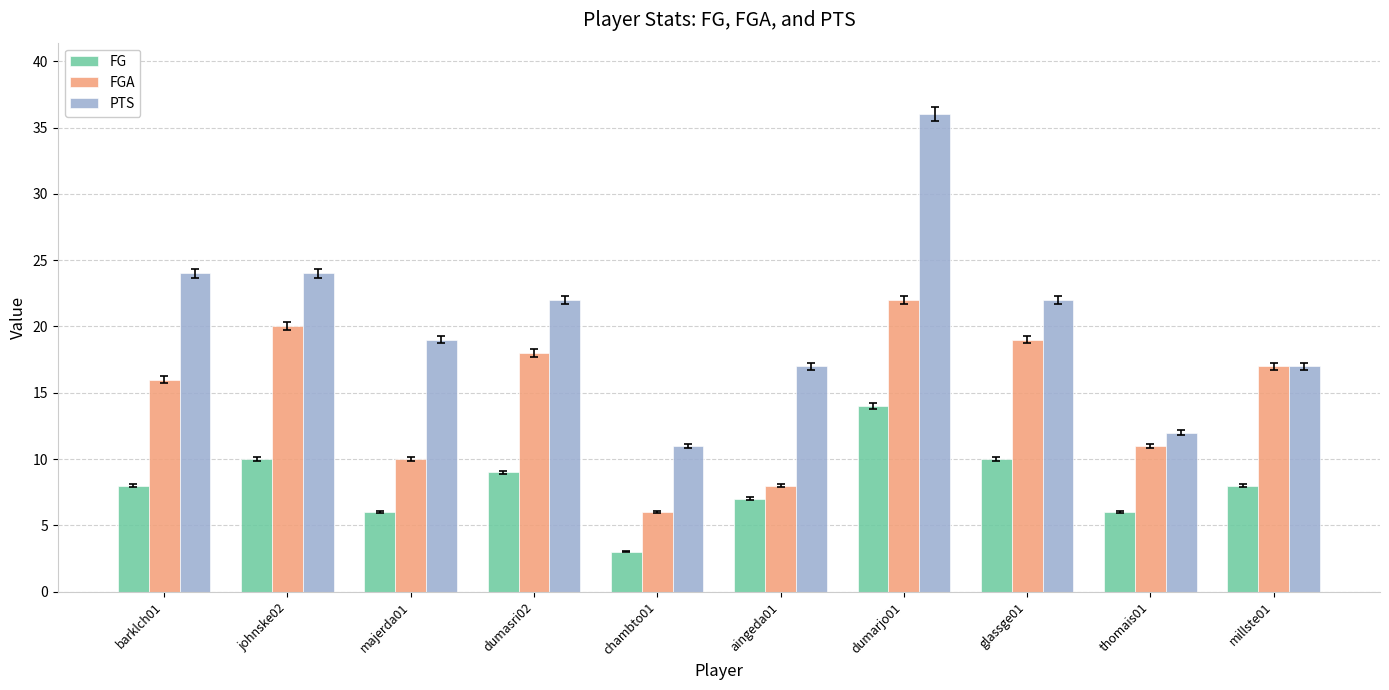

Rank the series by their maximum value, from highest to lowest.

PTS, FGA, FG